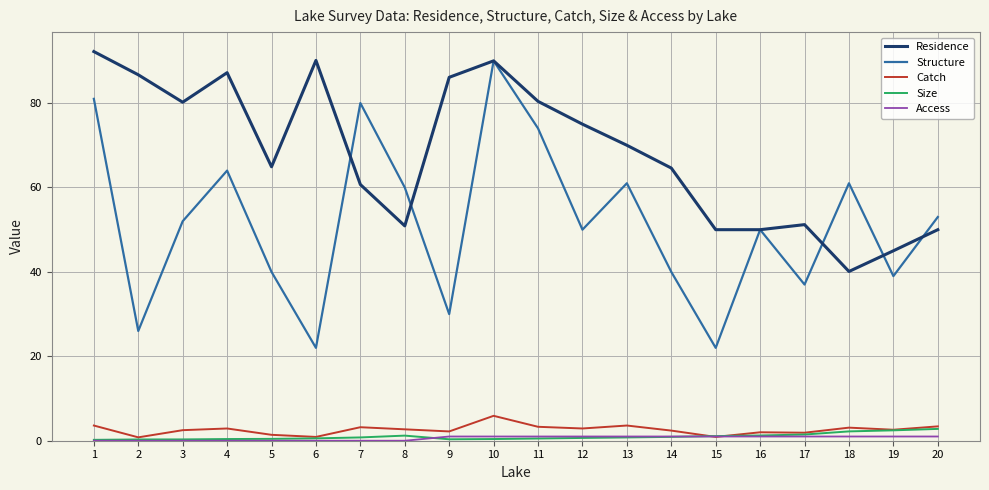

How many interior local peaks does the Residence series have?

4